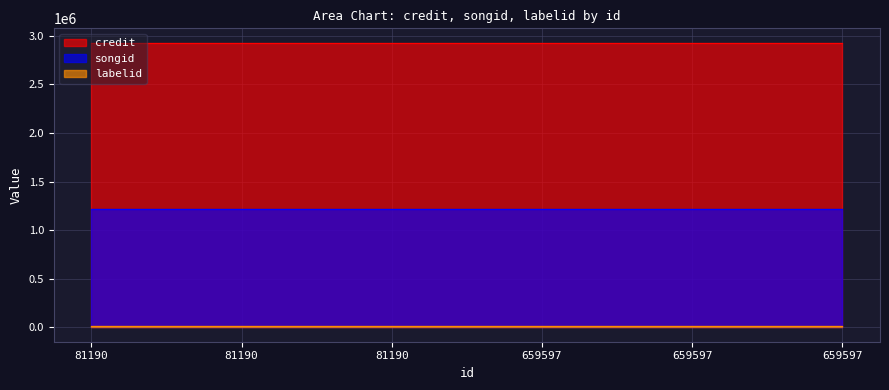

Read the songid value at 81190.

1219130